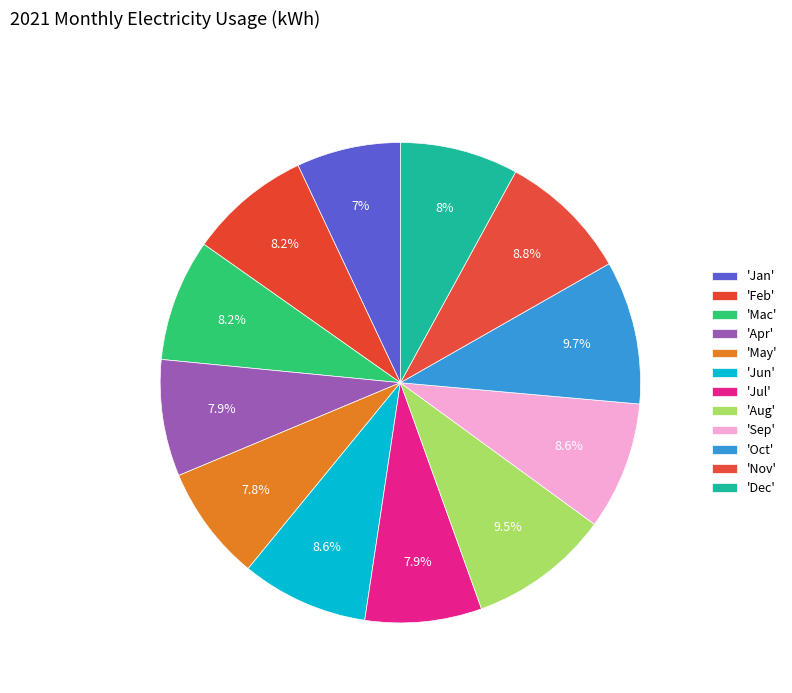

Which slice is the smallest?

Jan